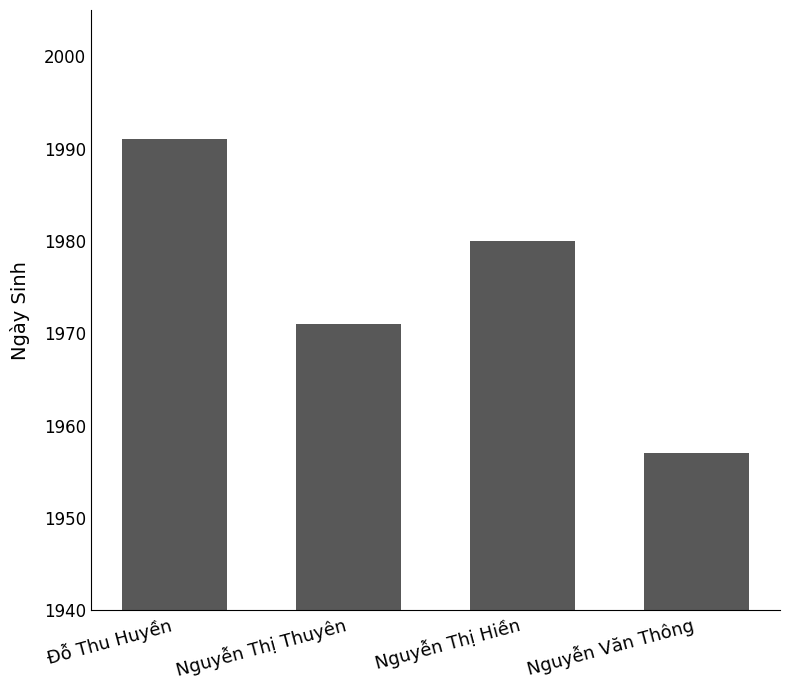

Does the chart contain stacked bars?

No